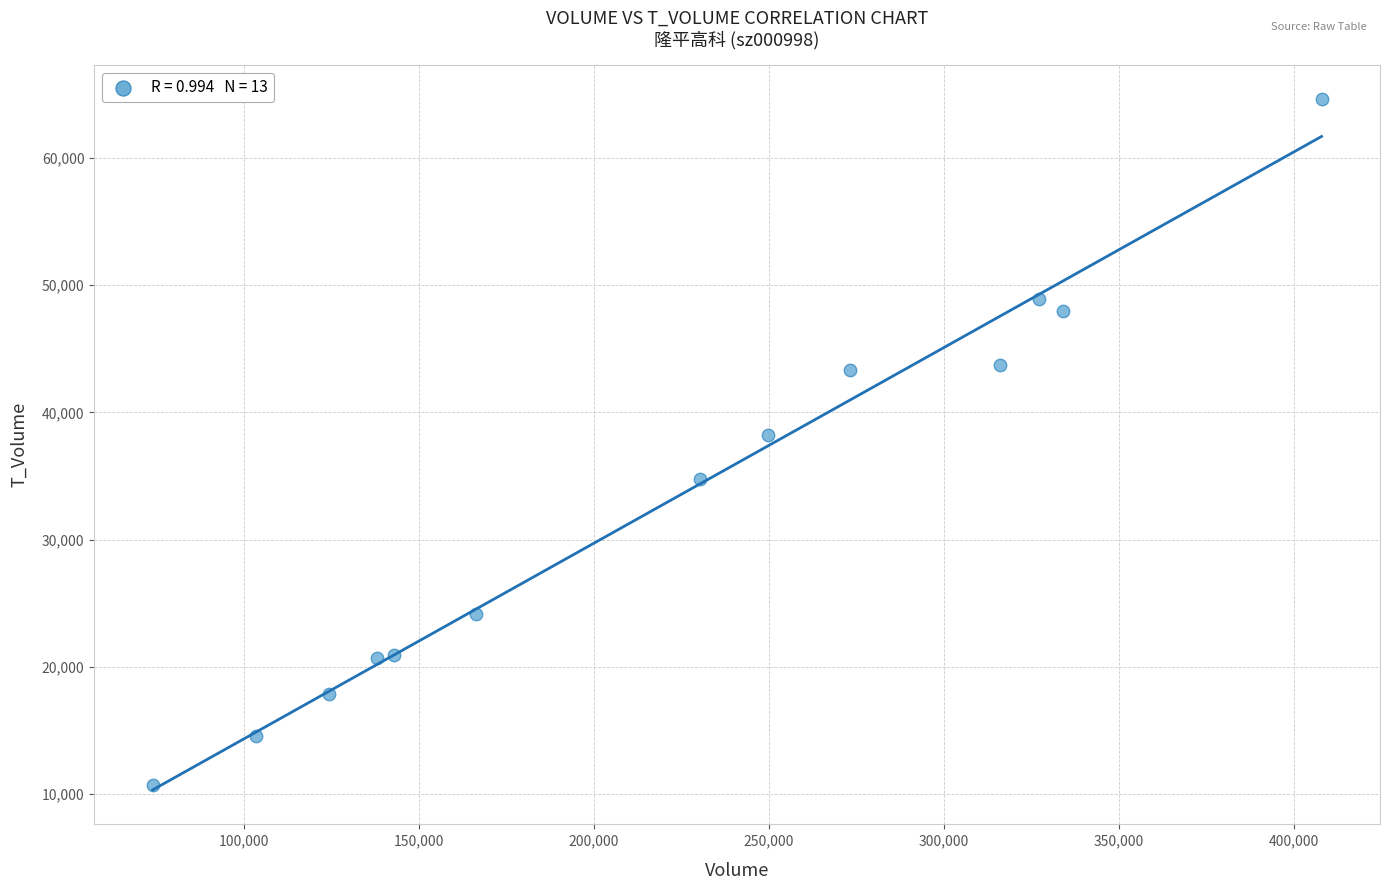

What is the range of X values (max minus min)?

333962